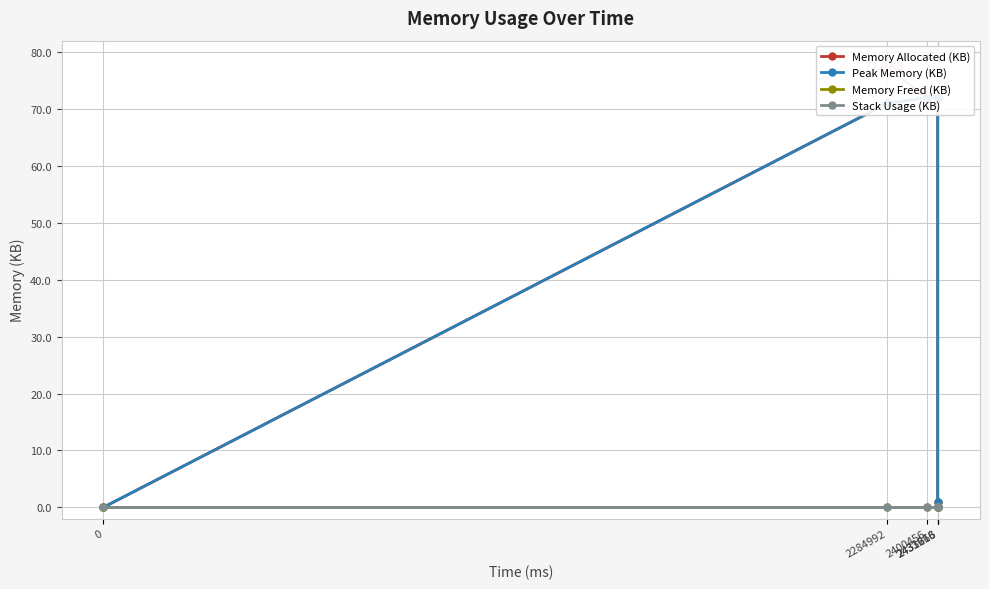

What is the value of the Peak Memory (KB) point at the 3rd from the left?

72.0